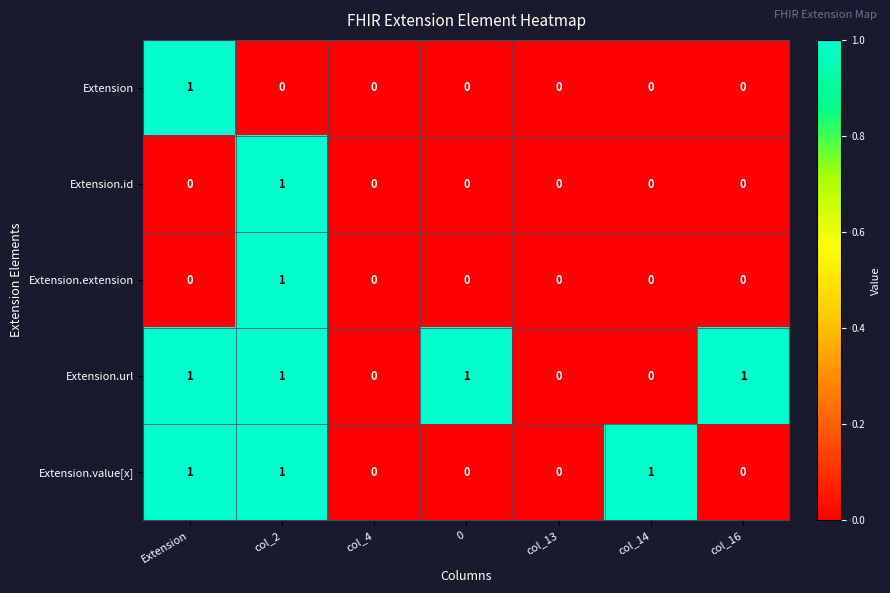

What is the sum of all Extension.value[x] values?

3